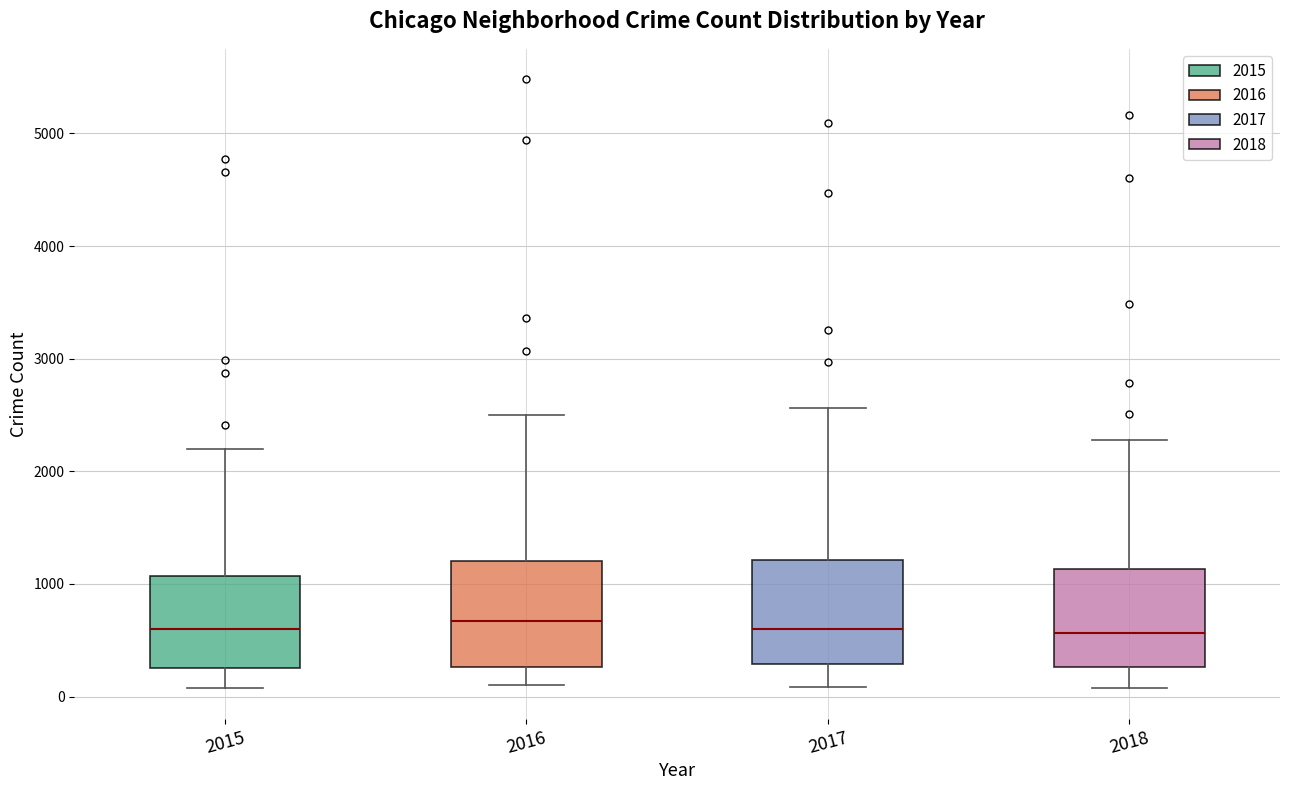

Reading left to right, transcribe this box plot: for each box, give where its median line is, the range the box spans, and where its two whiskers end, as read against the y-axis. The values are not printed on the chart, so give them approximately, as read against the axis.

2015: median 600, box 300 to 1100, whiskers 100 to 2200
2016: median 700, box 300 to 1200, whiskers 100 to 2500
2017: median 600, box 300 to 1200, whiskers 100 to 2600
2018: median 600, box 300 to 1100, whiskers 100 to 2300